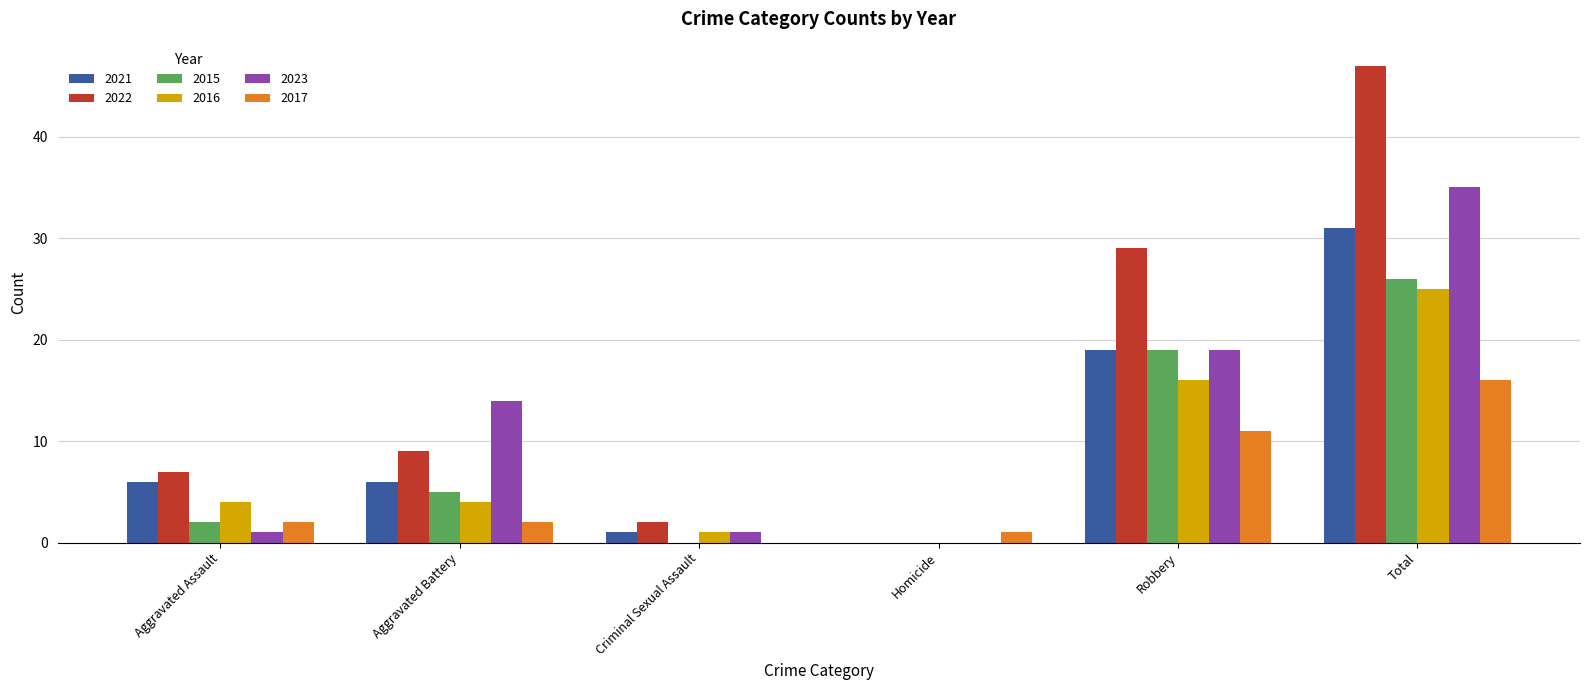

How many groups of bars are there?

6